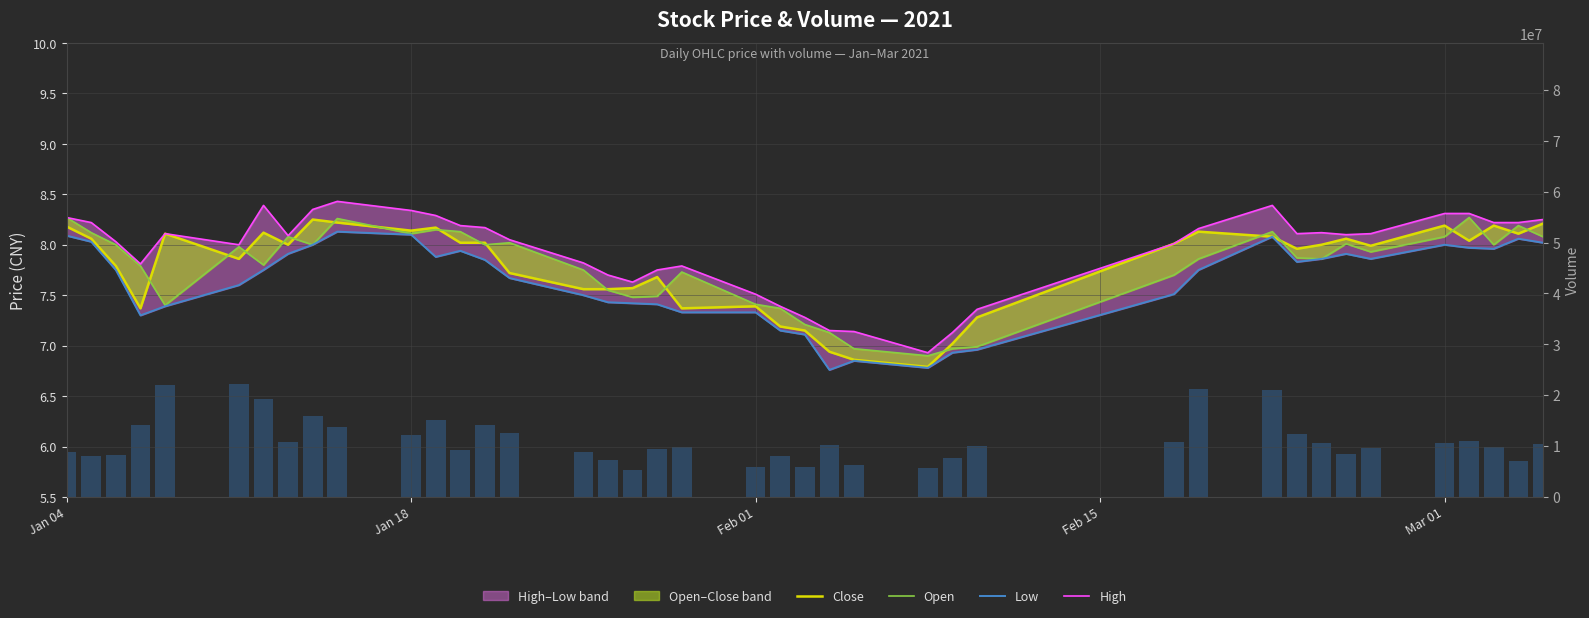

What is the maximum value for High?

8.4